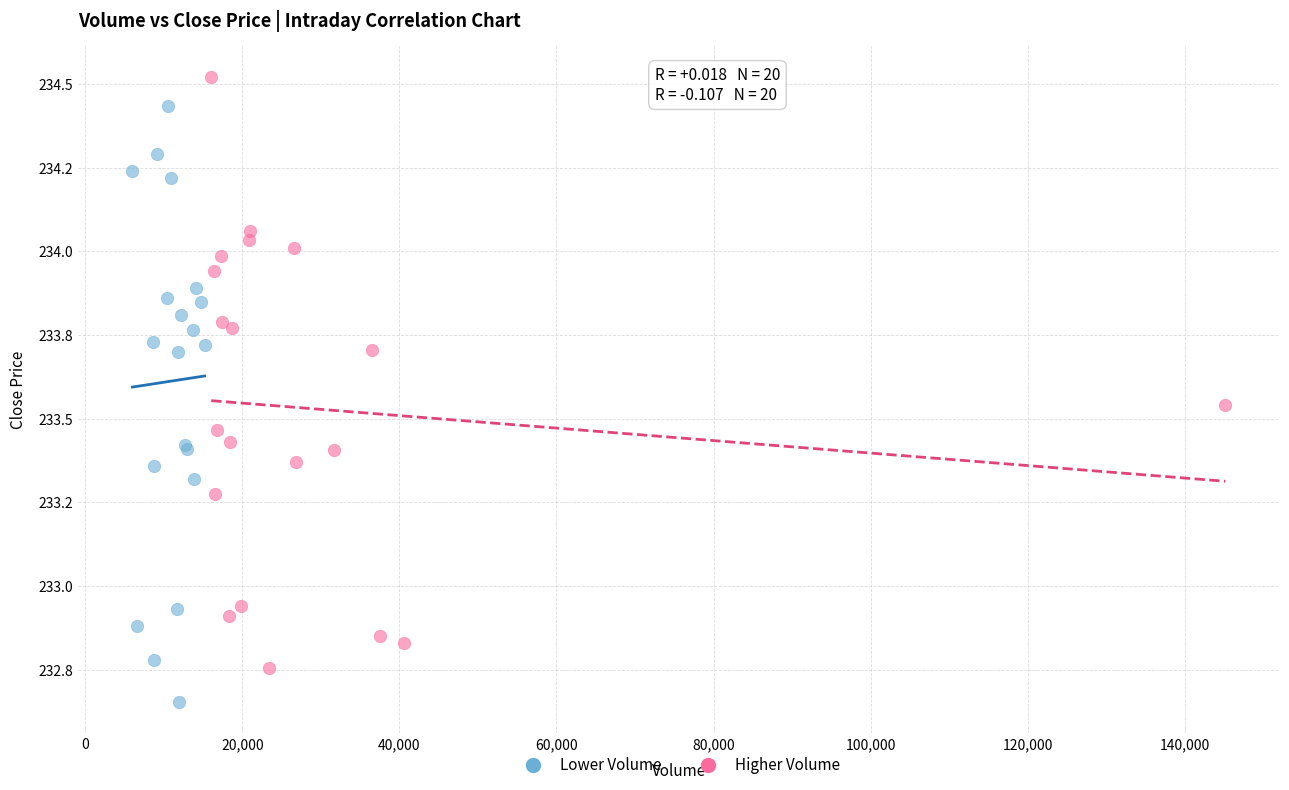

Which series contains the highest Y value?

Higher Volume